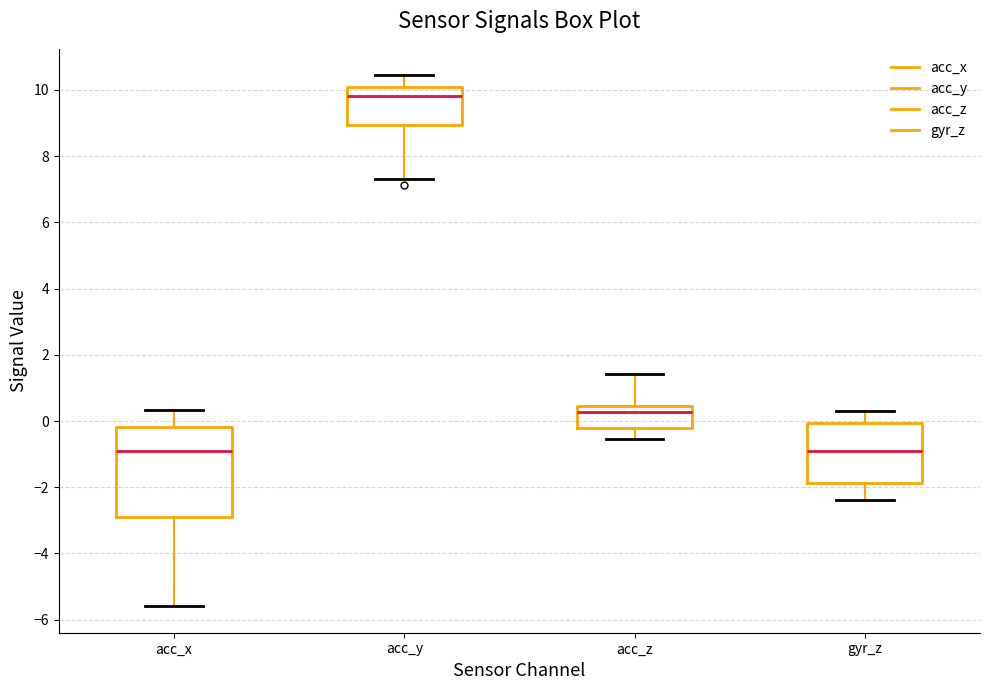

Where does the lower whisker of the box for acc_x end on the y-axis? The values are not printed on the chart, so give them approximately, as read against the axis.

-5.6